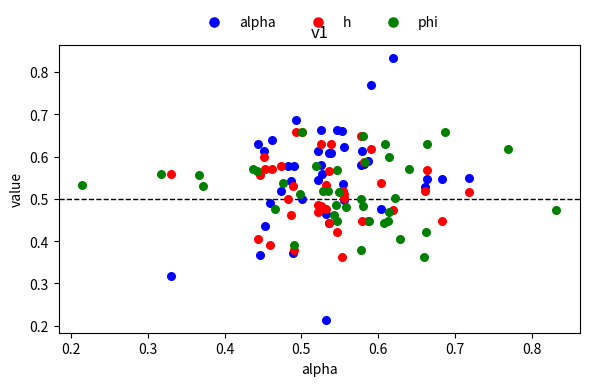

Which series reaches the maximum Y coordinate?

alpha